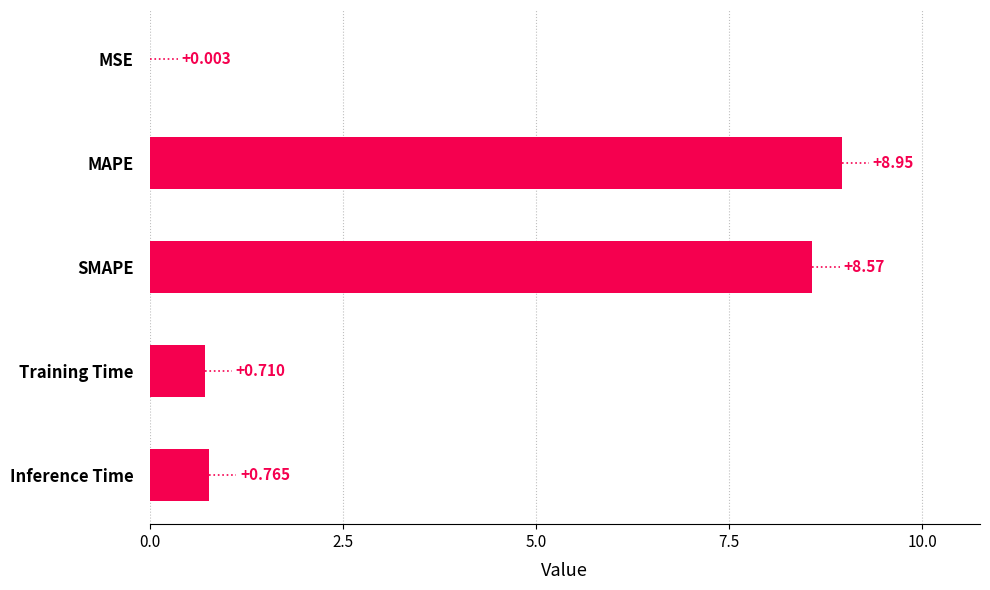

Which has a higher value, SMAPE or MSE?

SMAPE